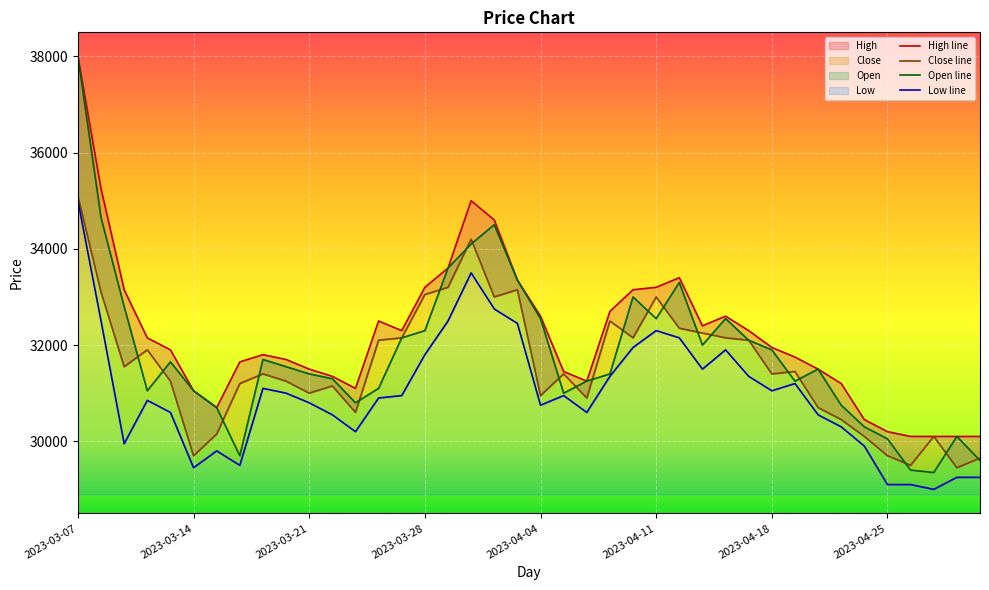

Reading left to right, transcribe all the data shown in this chart.

High: 2023-03-07=38000	2023-03-08=35250	2023-03-09=33150	2023-03-10=32150	2023-03-13=31900	2023-03-14=31050	2023-03-15=30700	2023-03-16=31650	2023-03-17=31800	2023-03-20=31700	2023-03-21=31500	2023-03-22=31350	2023-03-23=31100	2023-03-24=32500	2023-03-27=32300	2023-03-28=33200	2023-03-29=33600	2023-03-30=35000	2023-03-31=34600	2023-04-03=33350	2023-04-04=32600	2023-04-05=31450	2023-04-06=31250	2023-04-07=32700	2023-04-10=33150	2023-04-11=33200	2023-04-12=33400	2023-04-13=32400	2023-04-14=32600	2023-04-17=32300	2023-04-18=31950	2023-04-19=31750	2023-04-20=31500	2023-04-21=31200	2023-04-24=30450	2023-04-25=30200	2023-04-26=30100	2023-04-27=30100	2023-04-28=30100	2023-05-02=30100
Close: 2023-03-07=35100	2023-03-08=33100	2023-03-09=31550	2023-03-10=31900	2023-03-13=31250	2023-03-14=29700	2023-03-15=30150	2023-03-16=31200	2023-03-17=31400	2023-03-20=31250	2023-03-21=31000	2023-03-22=31150	2023-03-23=30600	2023-03-24=32100	2023-03-27=32150	2023-03-28=33050	2023-03-29=33200	2023-03-30=34200	2023-03-31=33000	2023-04-03=33150	2023-04-04=30950	2023-04-05=31400	2023-04-06=30900	2023-04-07=32500	2023-04-10=32150	2023-04-11=33000	2023-04-12=32350	2023-04-13=32250	2023-04-14=32150	2023-04-17=32100	2023-04-18=31400	2023-04-19=31450	2023-04-20=30700	2023-04-21=30450	2023-04-24=30100	2023-04-25=29700	2023-04-26=29500	2023-04-27=30100	2023-04-28=29450	2023-05-02=29650
Open: 2023-03-07=38000	2023-03-08=34650	2023-03-09=32800	2023-03-10=31050	2023-03-13=31650	2023-03-14=31050	2023-03-15=30700	2023-03-16=29700	2023-03-17=31700	2023-03-20=31550	2023-03-21=31400	2023-03-22=31300	2023-03-23=30800	2023-03-24=31100	2023-03-27=32150	2023-03-28=32300	2023-03-29=33600	2023-03-30=34100	2023-03-31=34500	2023-04-03=33350	2023-04-04=32550	2023-04-05=31000	2023-04-06=31250	2023-04-07=31400	2023-04-10=33000	2023-04-11=32550	2023-04-12=33300	2023-04-13=32000	2023-04-14=32550	2023-04-17=32100	2023-04-18=31900	2023-04-19=31250	2023-04-20=31500	2023-04-21=30750	2023-04-24=30300	2023-04-25=30050	2023-04-26=29400	2023-04-27=29350	2023-04-28=30100	2023-05-02=29600
Low: 2023-03-07=35000	2023-03-08=32500	2023-03-09=29950	2023-03-10=30850	2023-03-13=30600	2023-03-14=29450	2023-03-15=29800	2023-03-16=29500	2023-03-17=31100	2023-03-20=31000	2023-03-21=30800	2023-03-22=30550	2023-03-23=30200	2023-03-24=30900	2023-03-27=30950	2023-03-28=31800	2023-03-29=32500	2023-03-30=33500	2023-03-31=32750	2023-04-03=32450	2023-04-04=30750	2023-04-05=30950	2023-04-06=30600	2023-04-07=31350	2023-04-10=31950	2023-04-11=32300	2023-04-12=32150	2023-04-13=31500	2023-04-14=31900	2023-04-17=31350	2023-04-18=31050	2023-04-19=31200	2023-04-20=30550	2023-04-21=30300	2023-04-24=29900	2023-04-25=29100	2023-04-26=29100	2023-04-27=29000	2023-04-28=29250	2023-05-02=29250